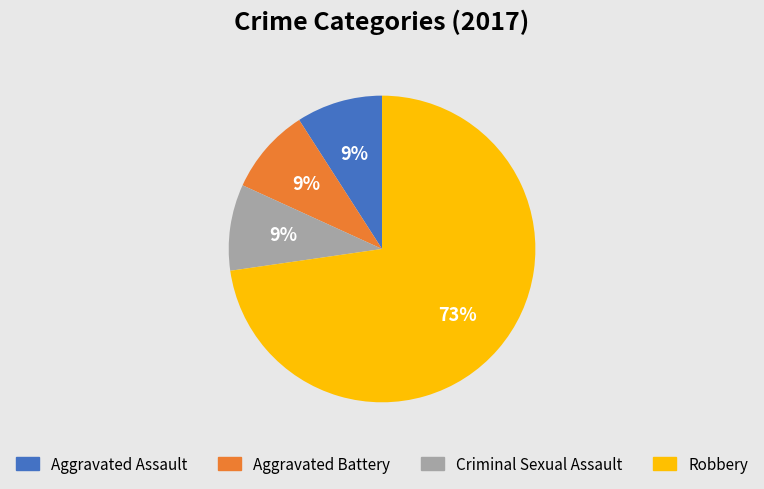

Which category accounts for the majority?

Robbery